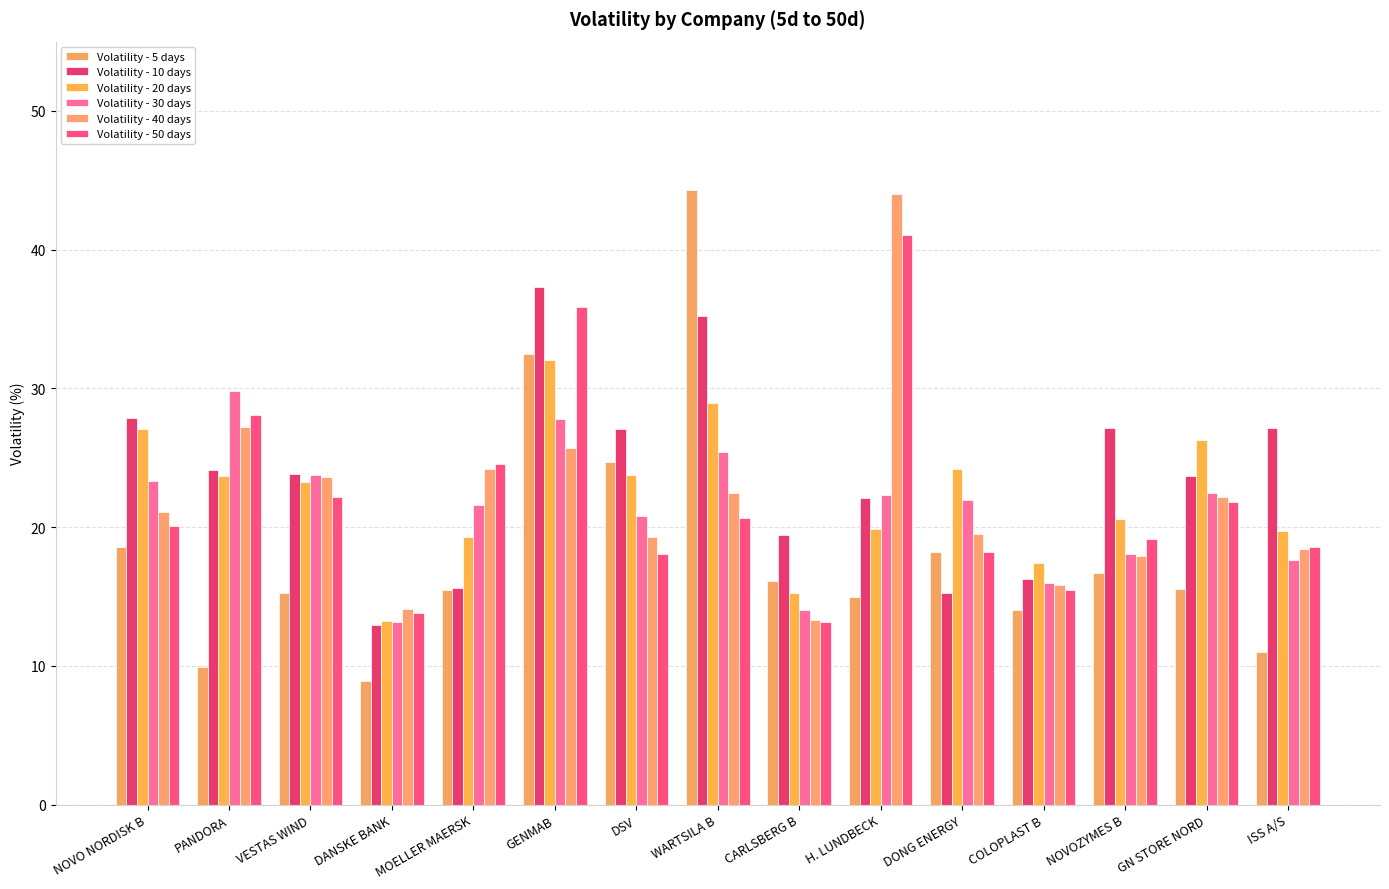

What is the label of the 5th bar from the right?

DONG ENERGY